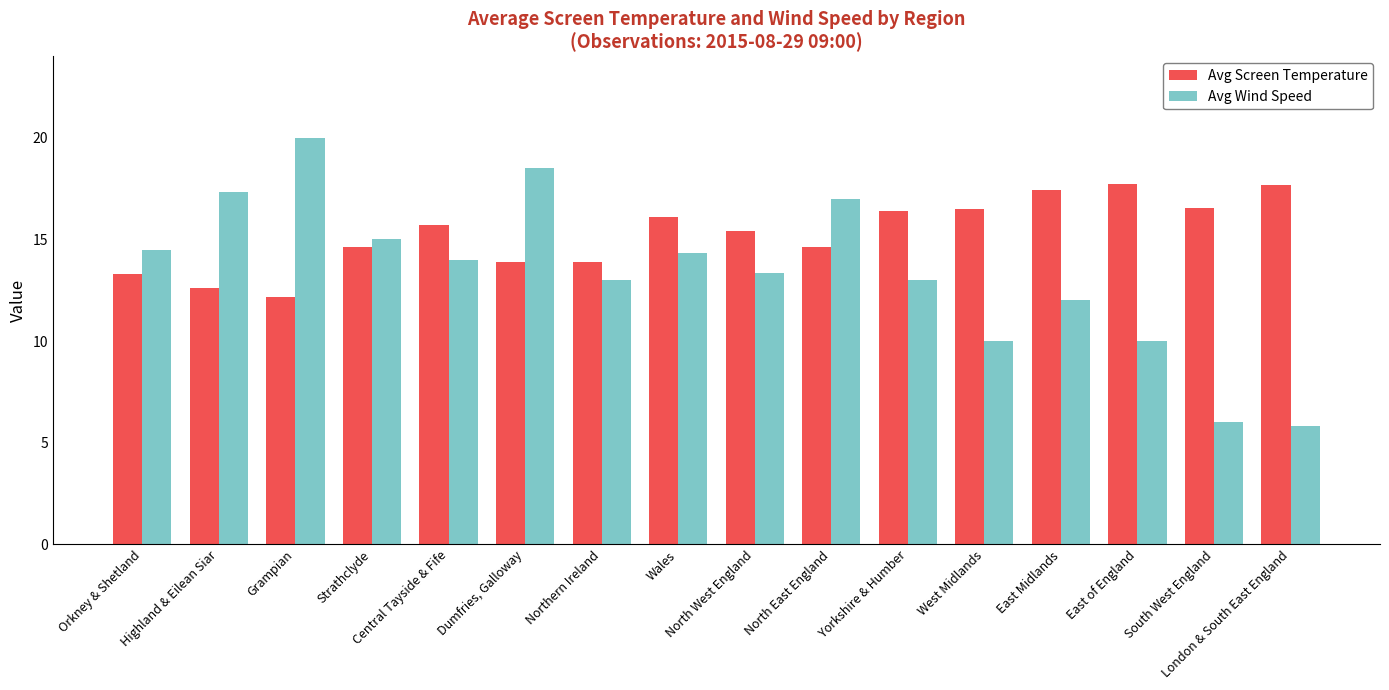

How many bars are there in total?

32